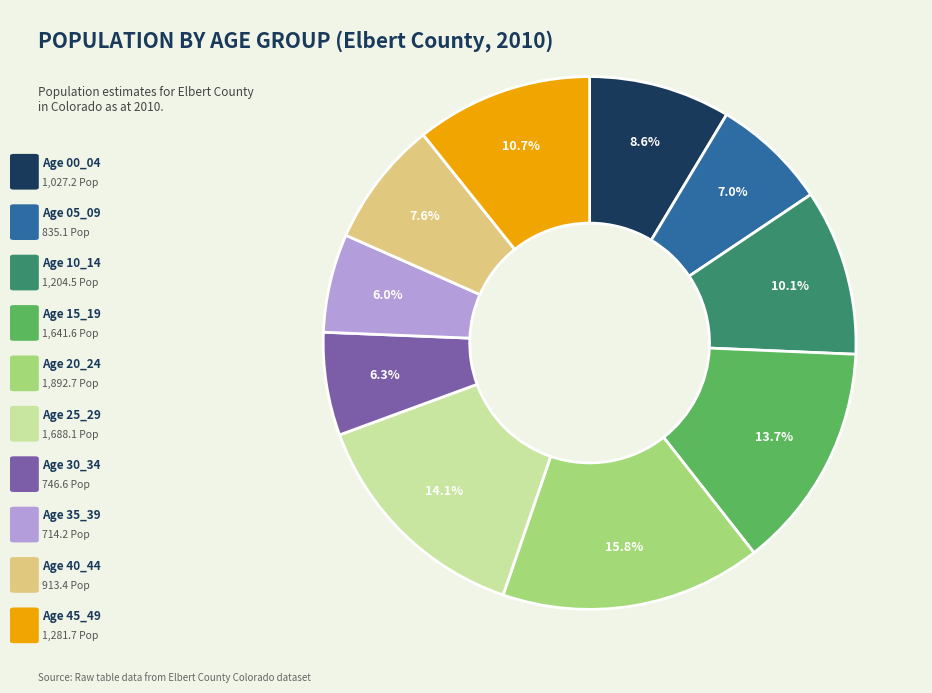

How many segments does this pie chart have?

10